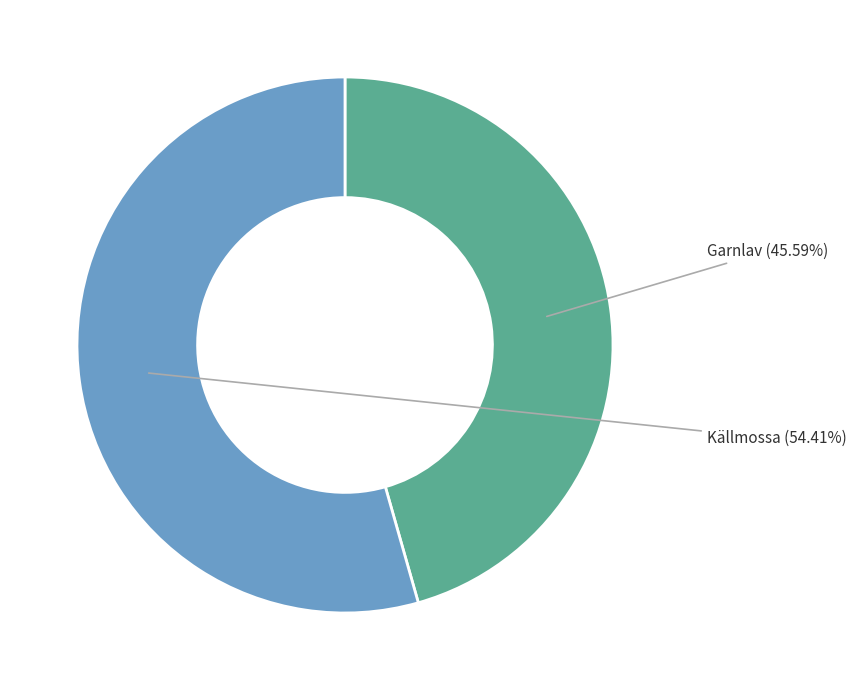

Is there any slice that represents more than half of the pie?

Yes